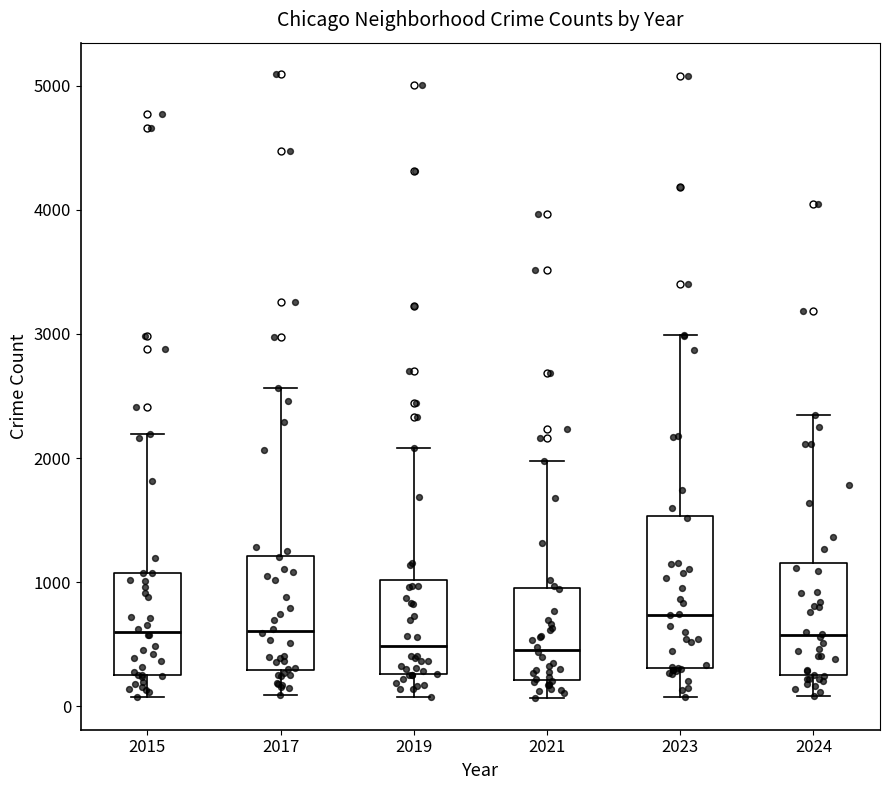

Where is the lower edge of the box at x = 2021 on the y-axis? The values are not printed on the chart, so give them approximately, as read against the axis.

200